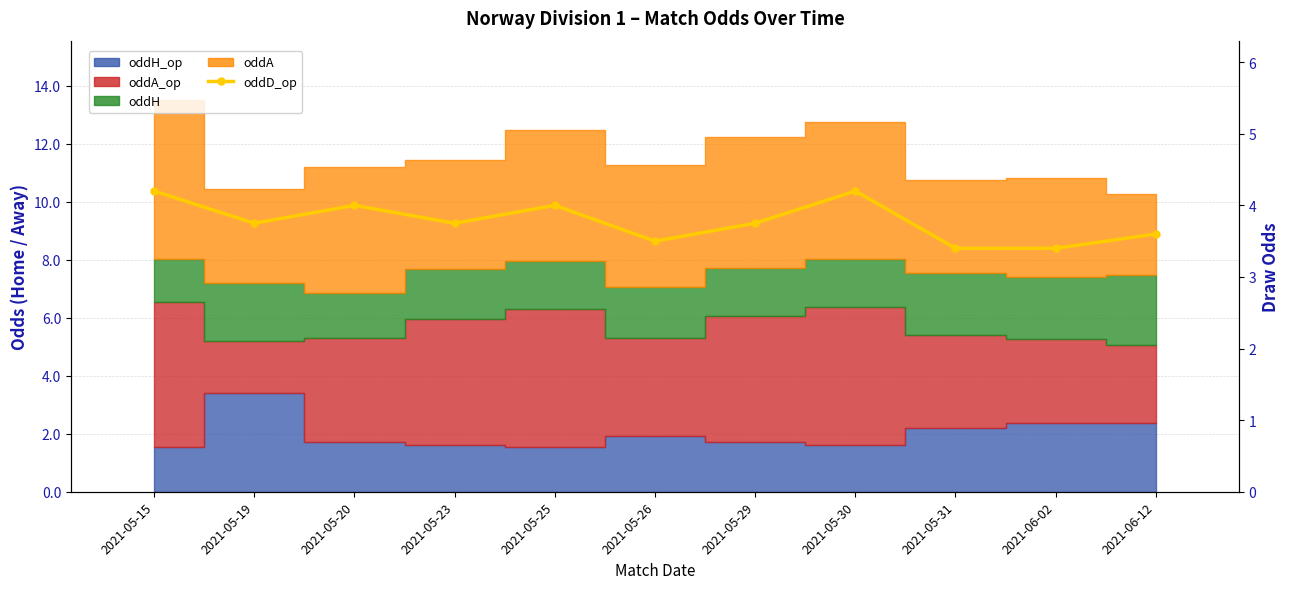

Does the chart contain any negative values?

No